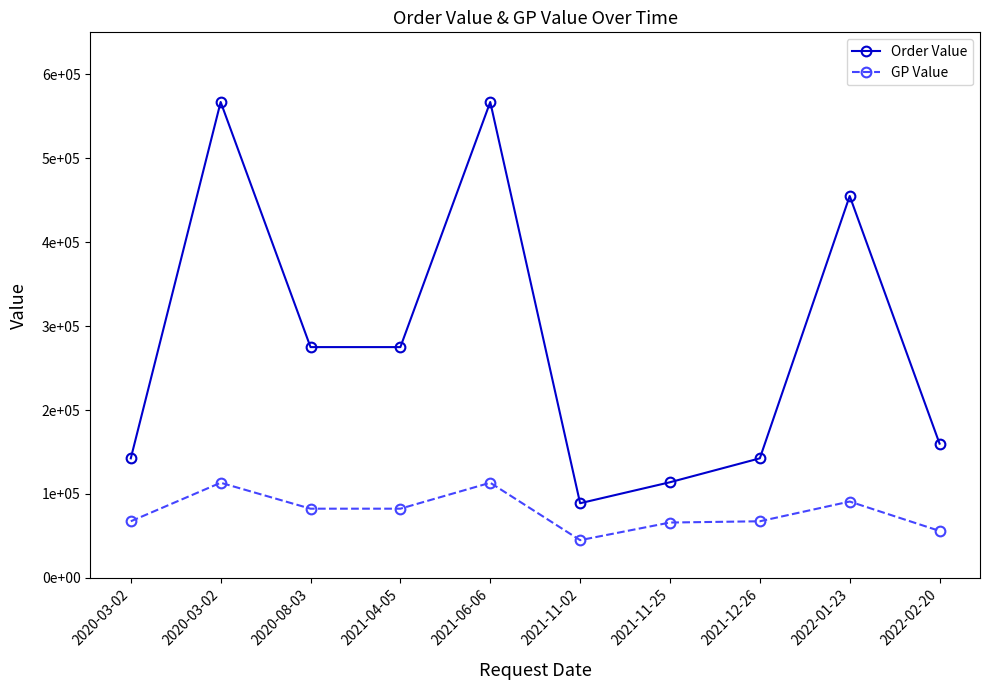

Which series has the widest spread of values?

Order Value